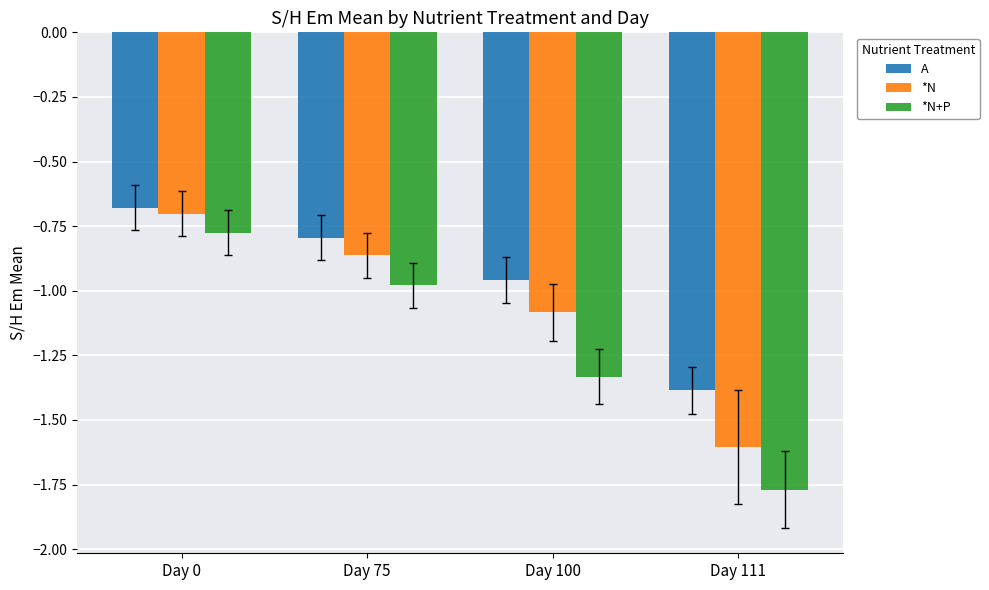

What value does the *N series have at Day 111?

-1.6